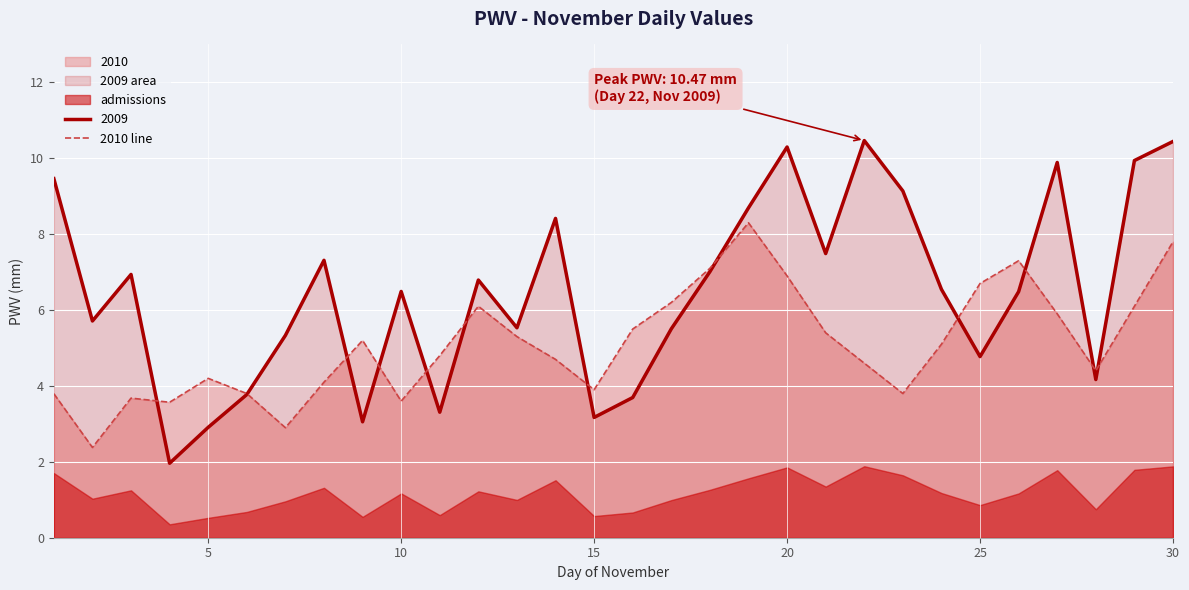

How many lines are shown in the chart?

1